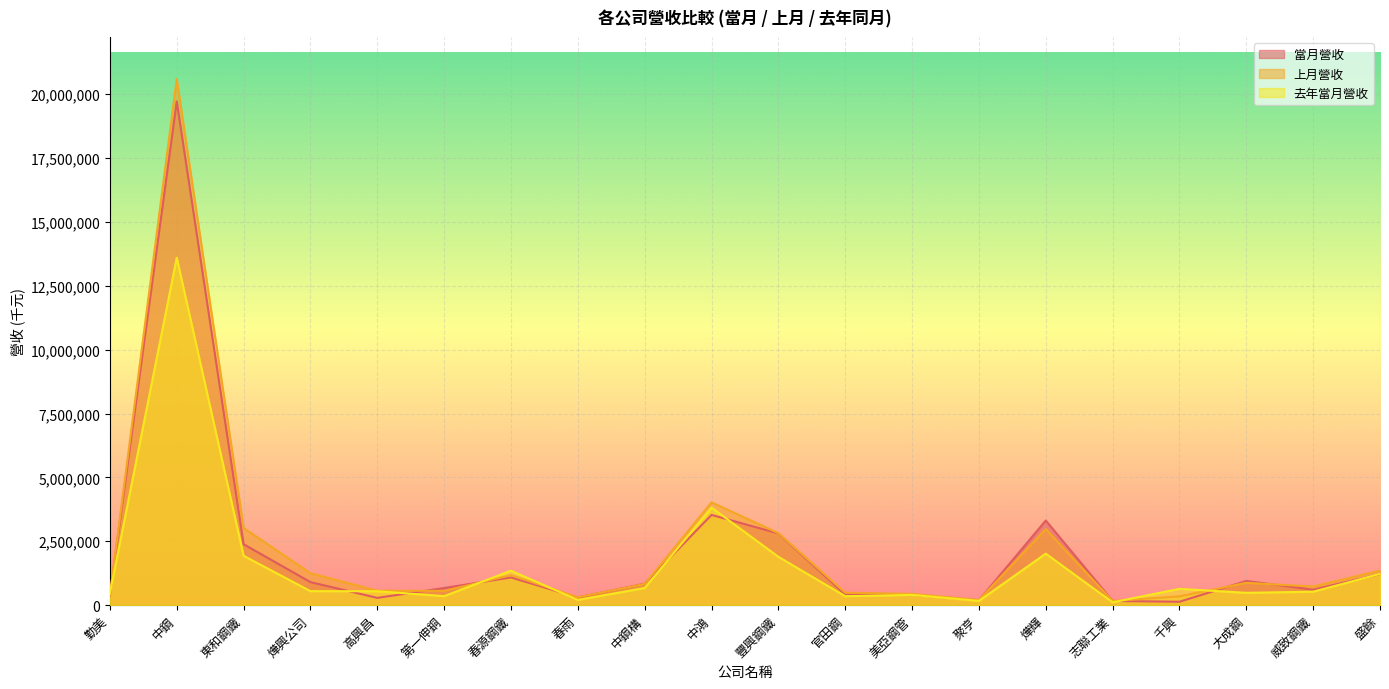

What position from the left is 春雨?

8